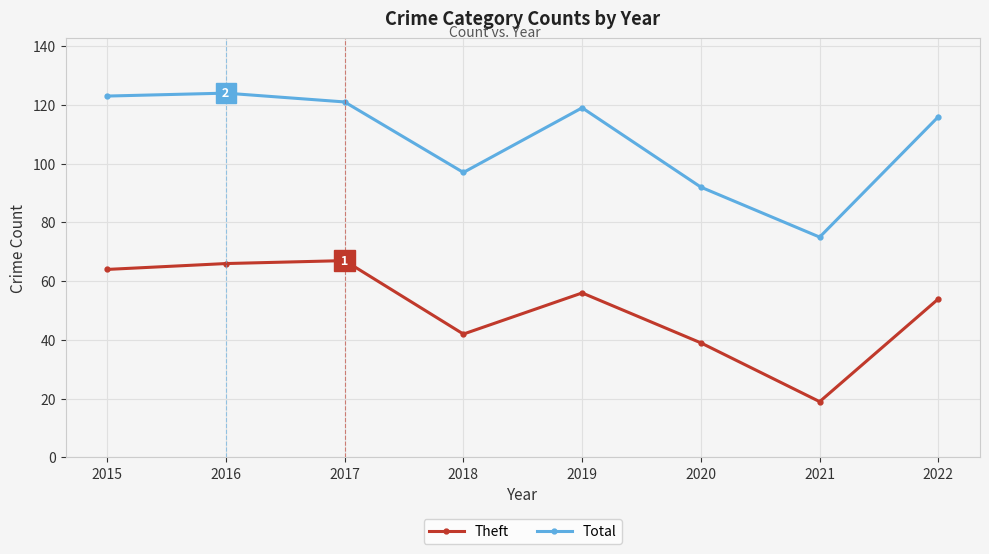

Which series has the largest total across all categories?

Total